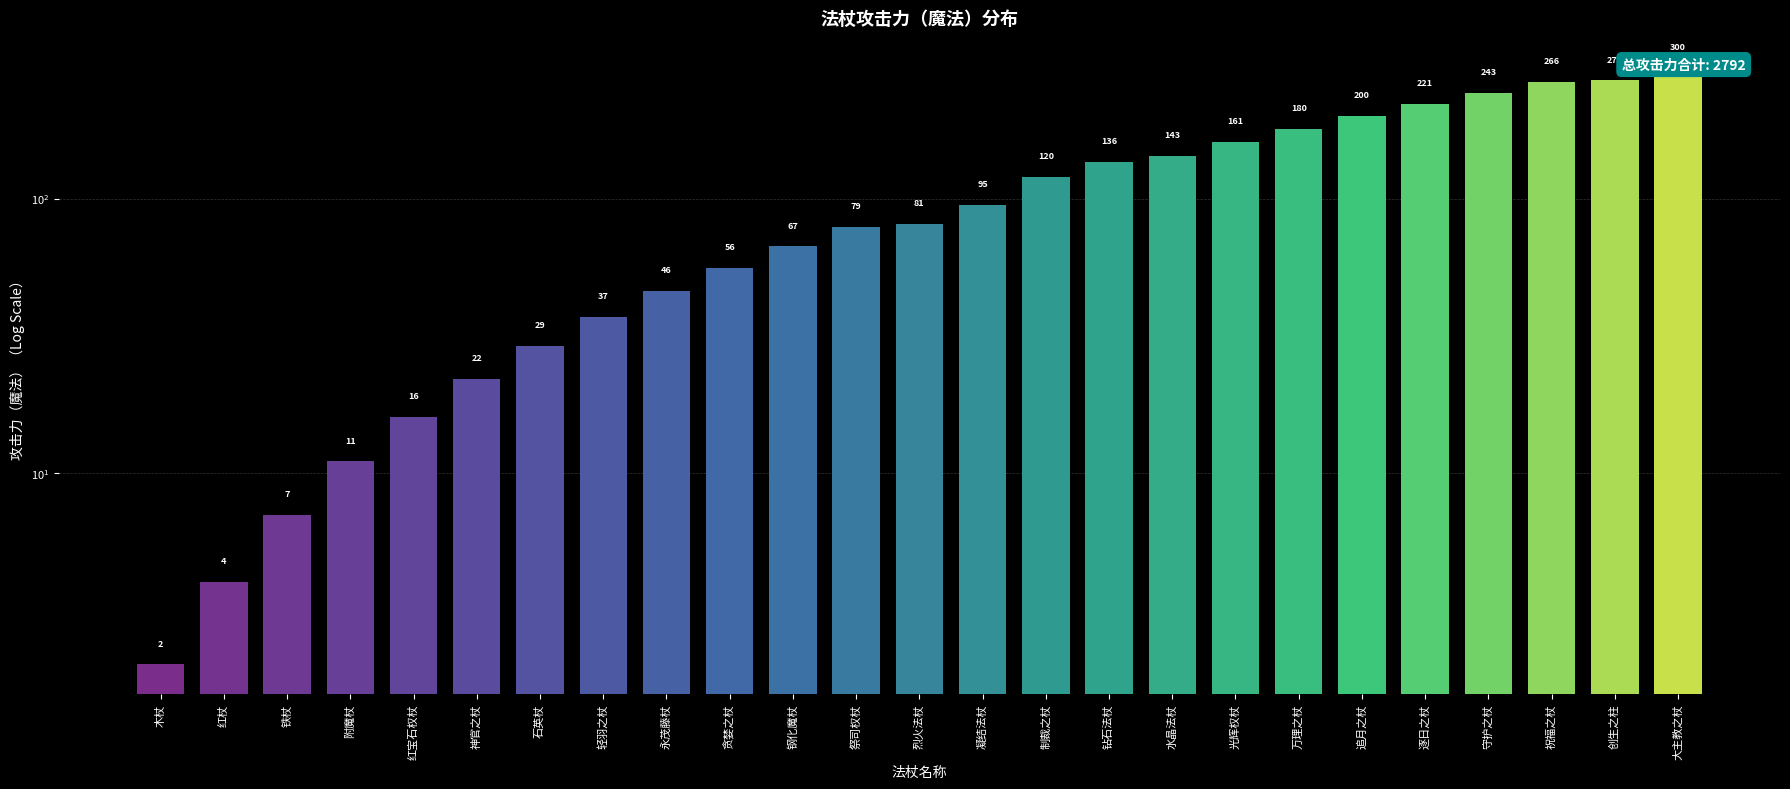

What value does the data have at 制裁之杖, to the nearest 50?

100